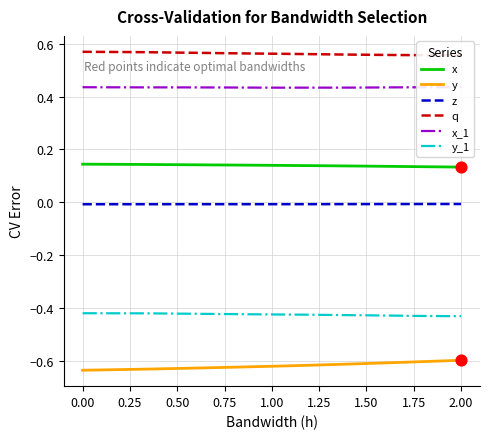

At how many categories does at least one series exceed 0?

40